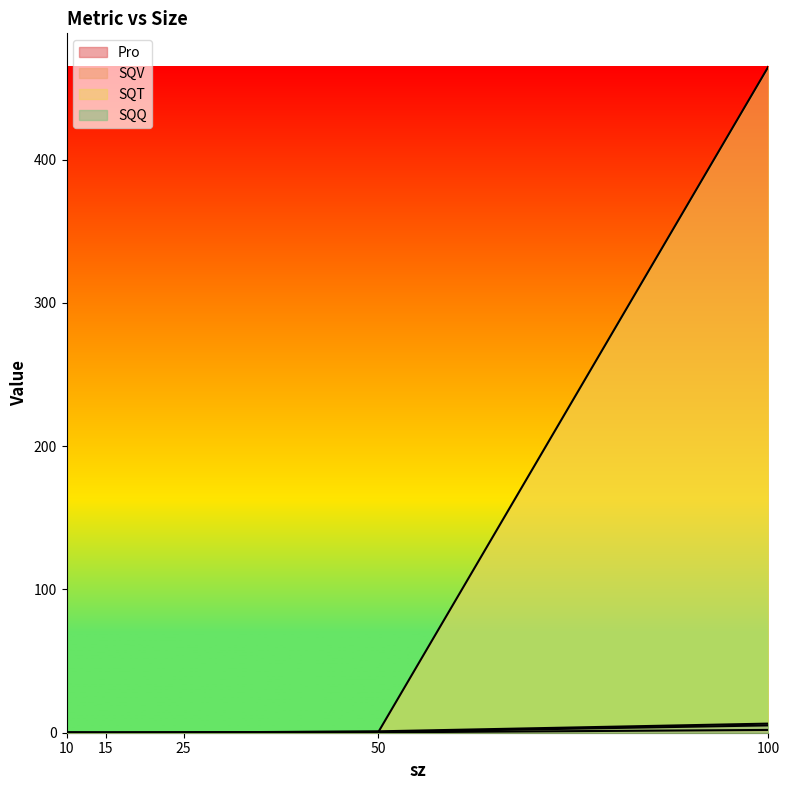

How many categories are shown in the chart?

5